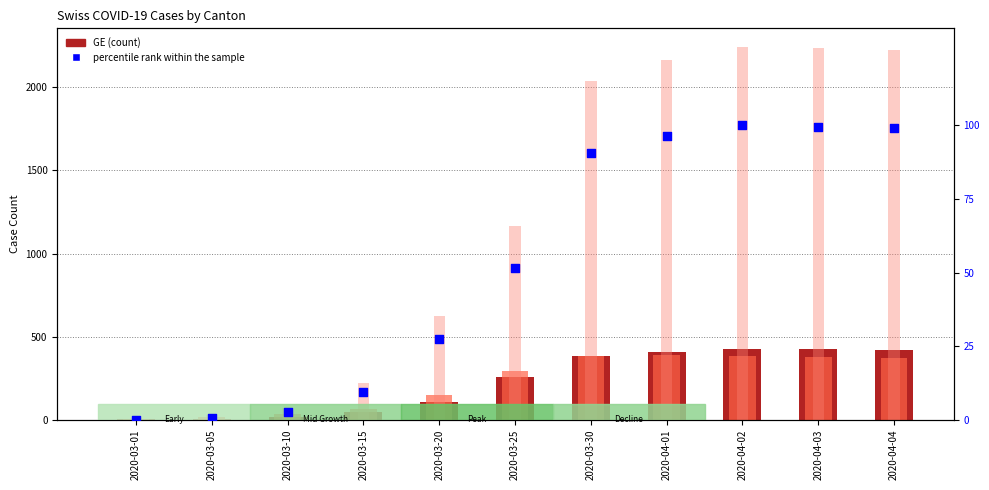

Which series reaches the maximum Y coordinate?

CH